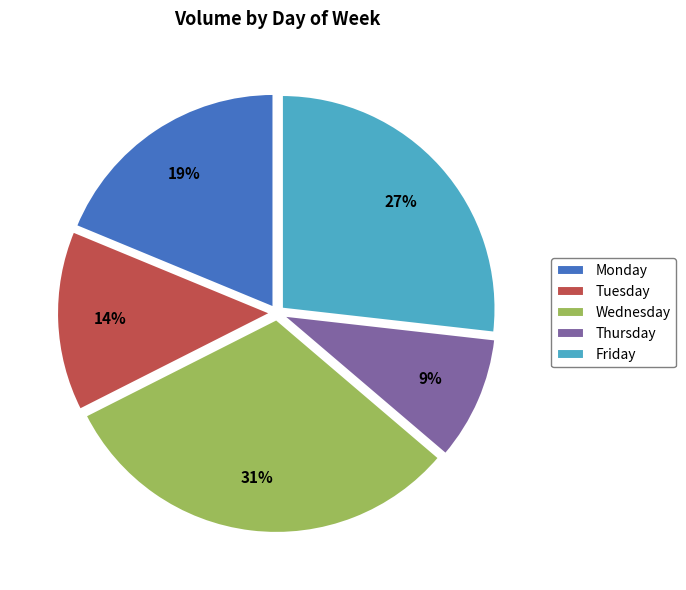

Which category has the smallest portion of the pie?

Thursday